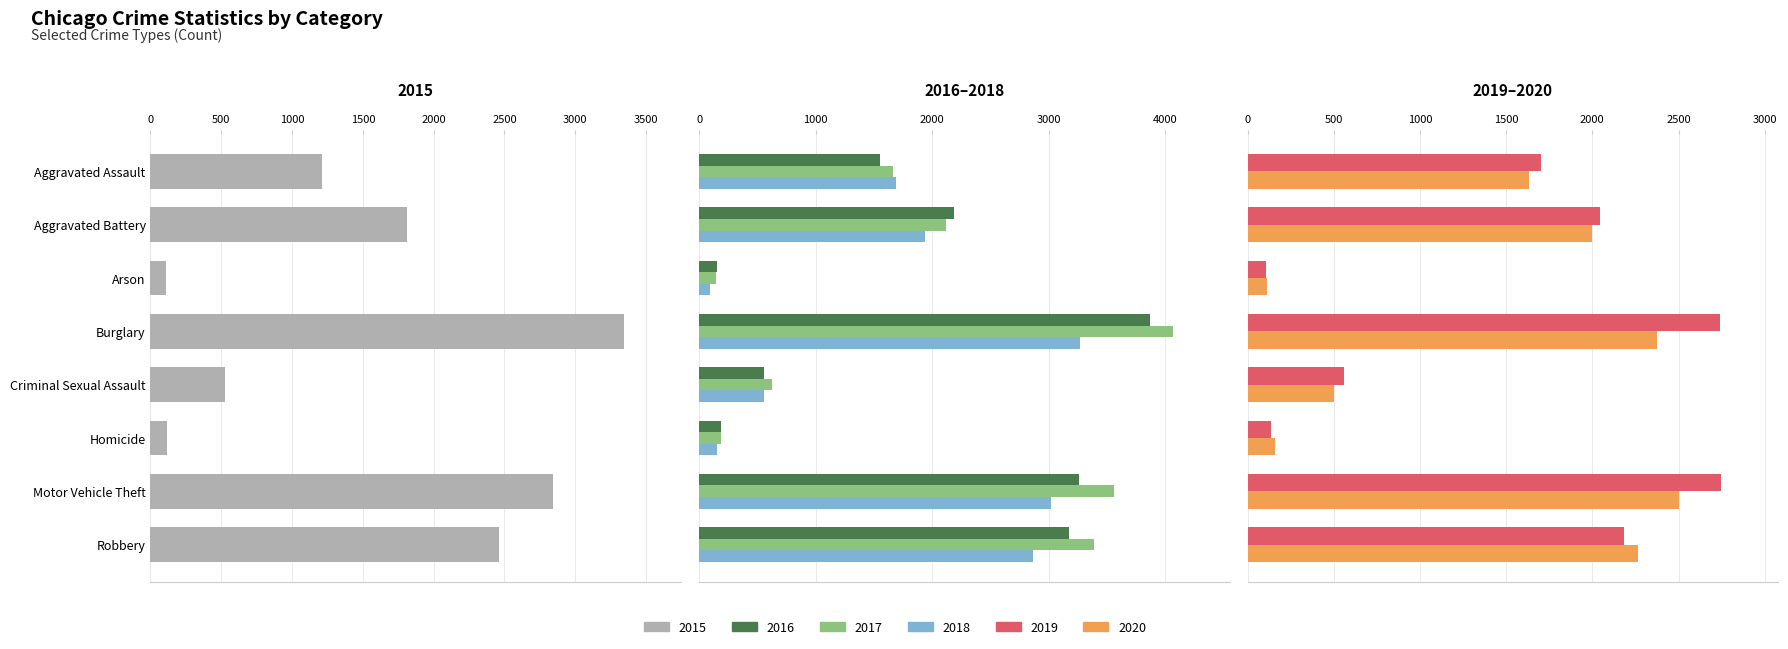

What is the label of the 5th bar from the right?

Burglary